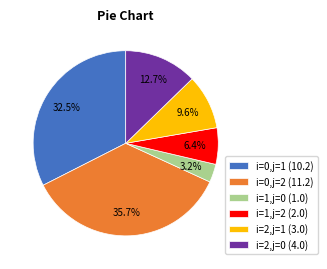

Which has a higher value, i=2,j=1 or i=1,j=2?

i=2,j=1